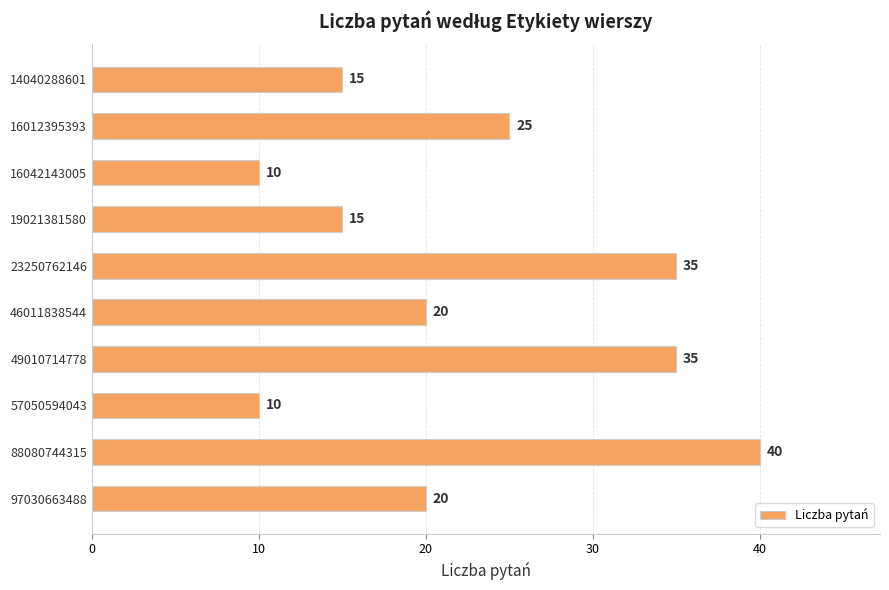

What is the value of the 7th bar from the top?

35